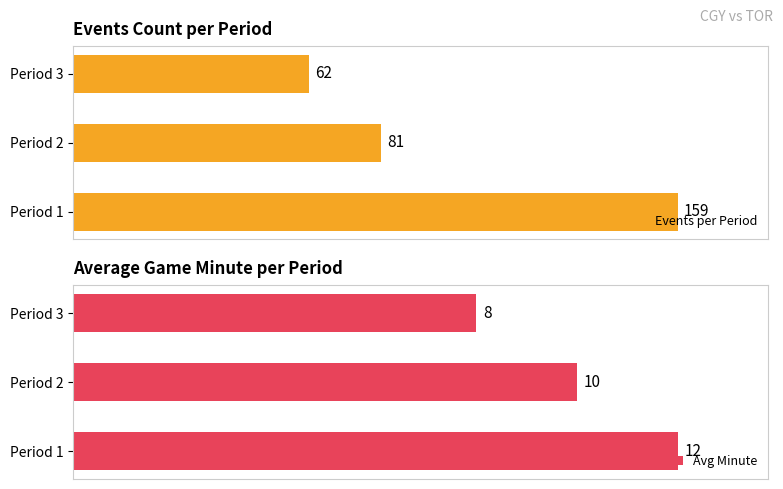

Read the Avg Minute value at Period 1.

12